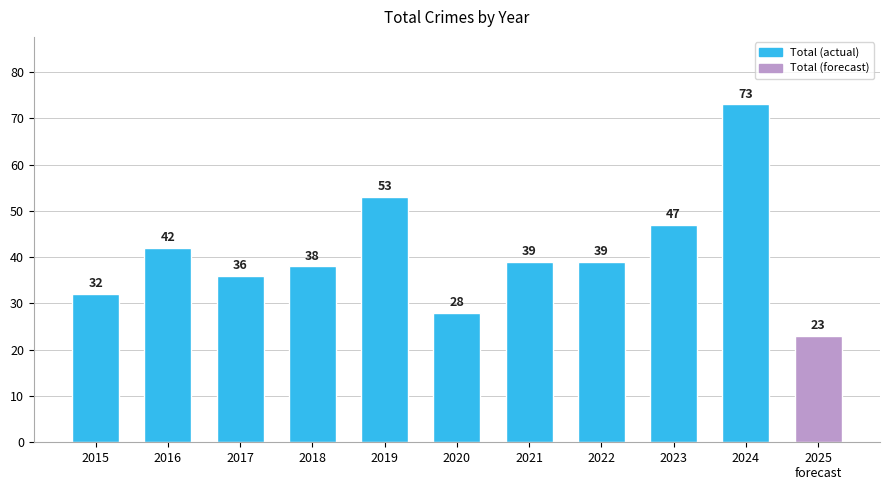

Which category has the highest value across all series?

2024